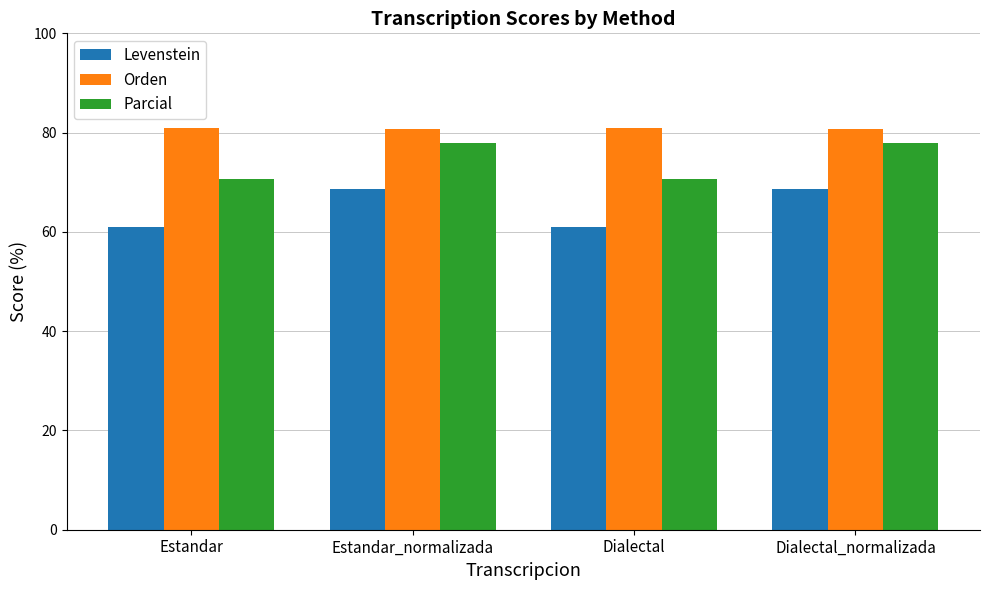

How many bars are there in total?

12